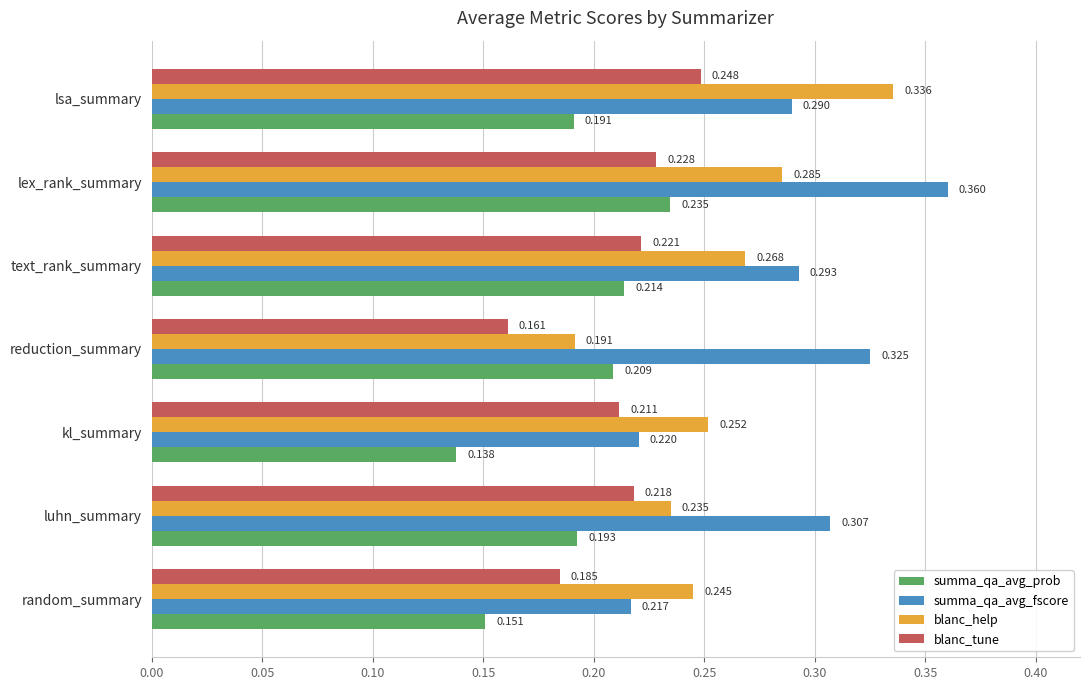

At which category is the sum across all series the highest?

lex_rank_summary